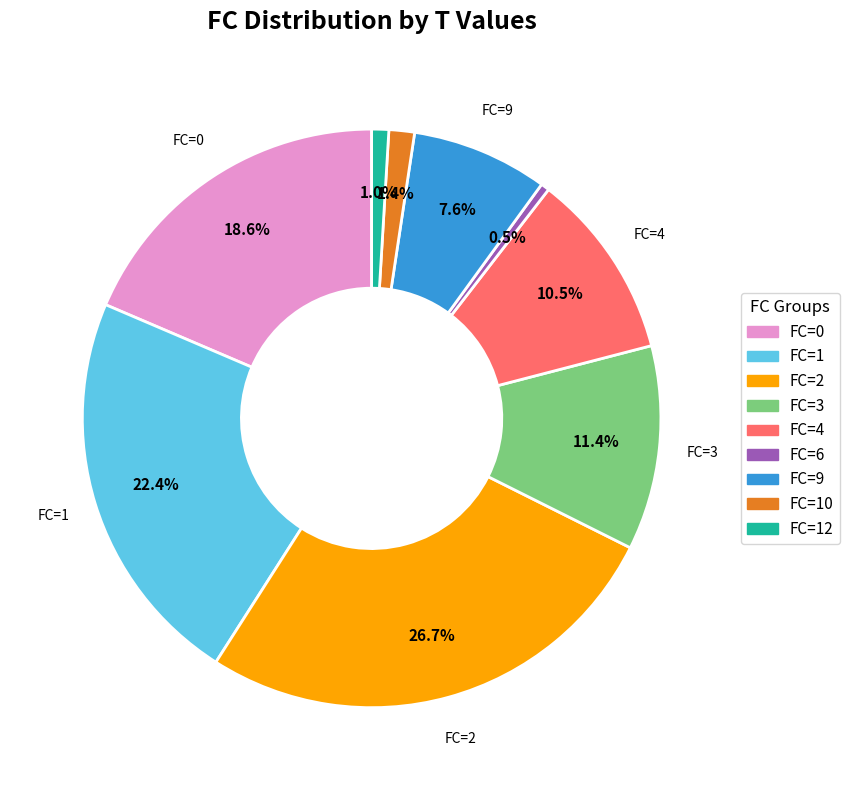

How many slices are in this pie chart?

9